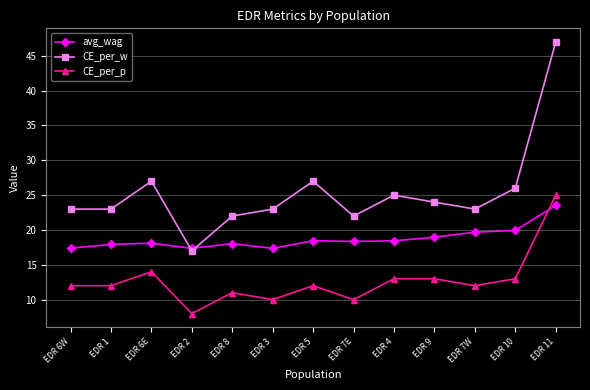

Is it true that avg_wag equals 17.4 at EDR 3?

True